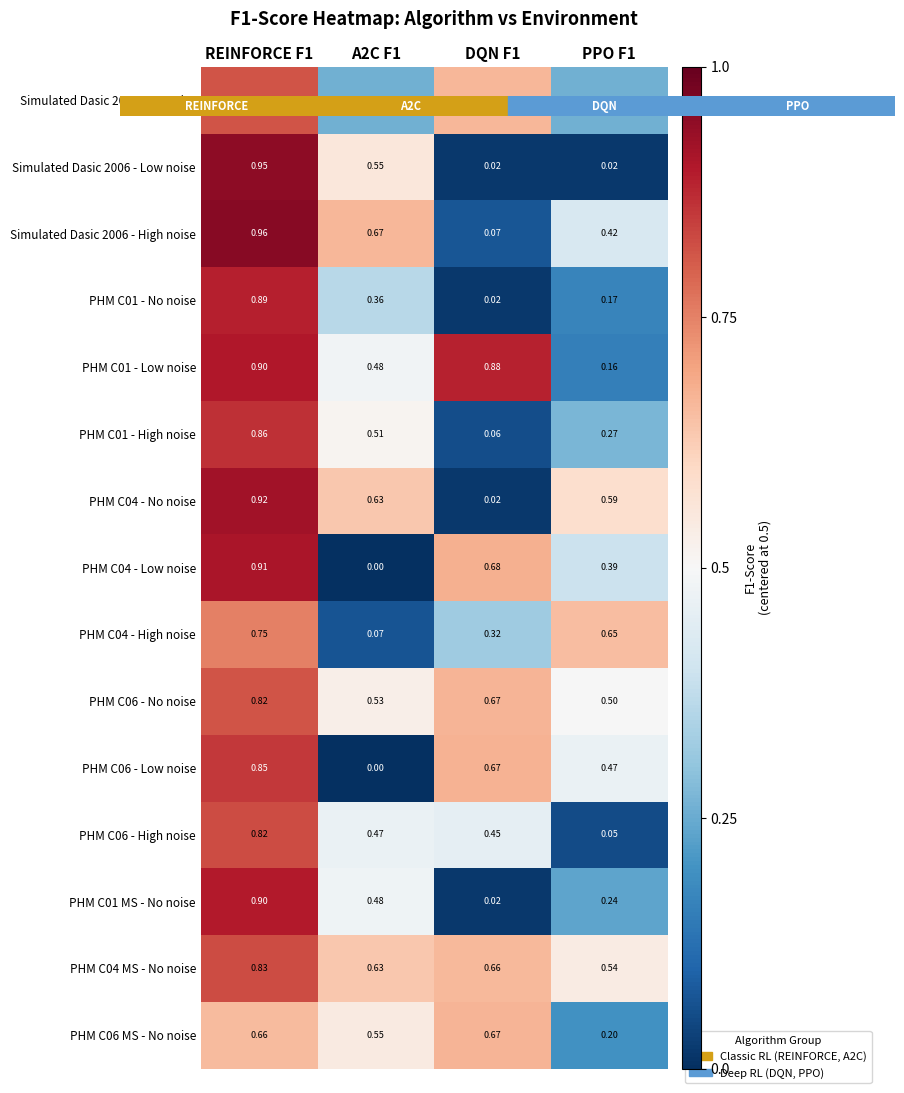

At which category is the sum across all series the highest?

REINFORCE F1